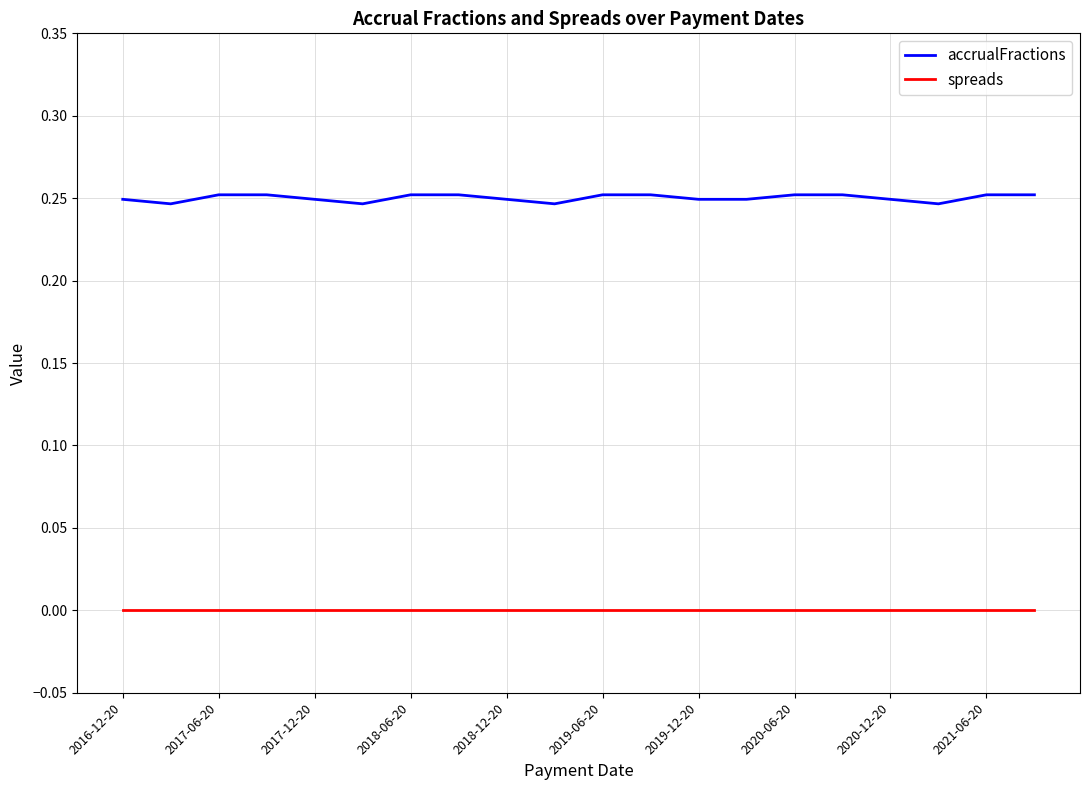

True or false: accrualFractions and spreads cross at least once.

False